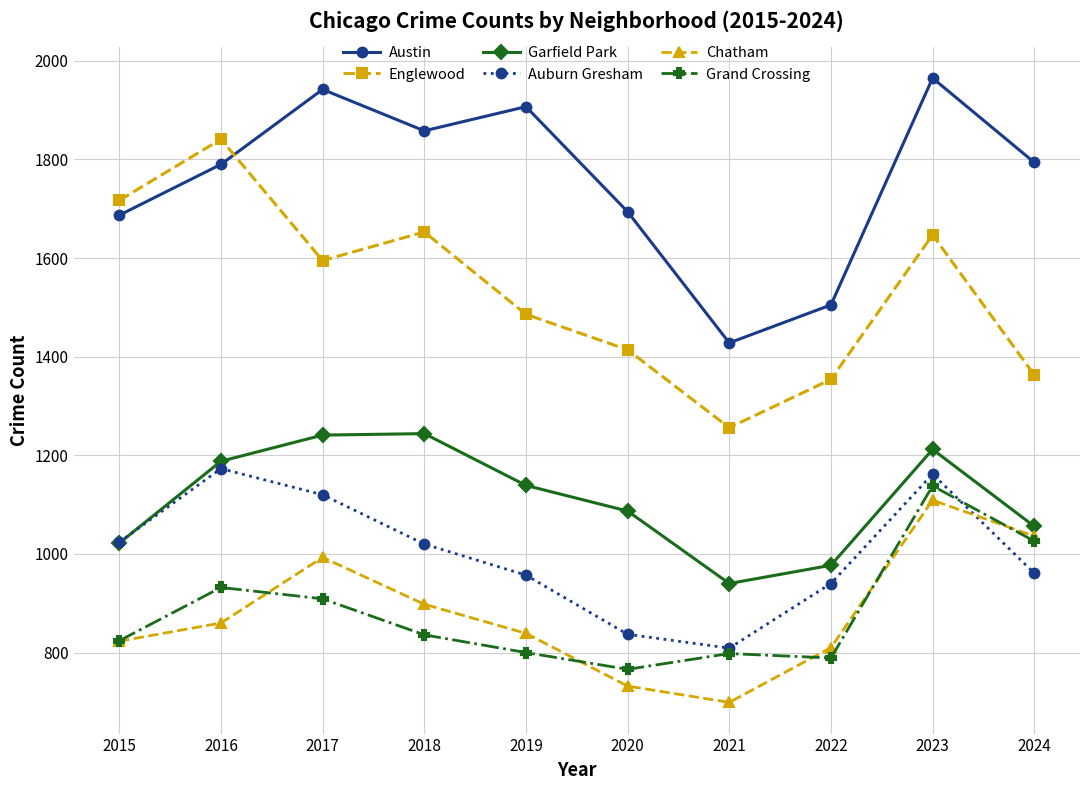

In Austin, how many points are lower than both neighbors (excluding endpoints)?

2